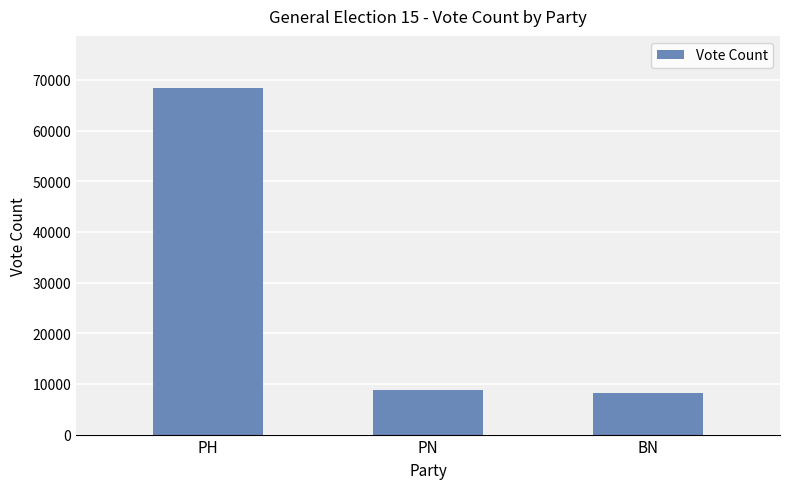

Reading right to left, list all the values displayed in this chart.

BN=8304	PN=8754	PH=68438